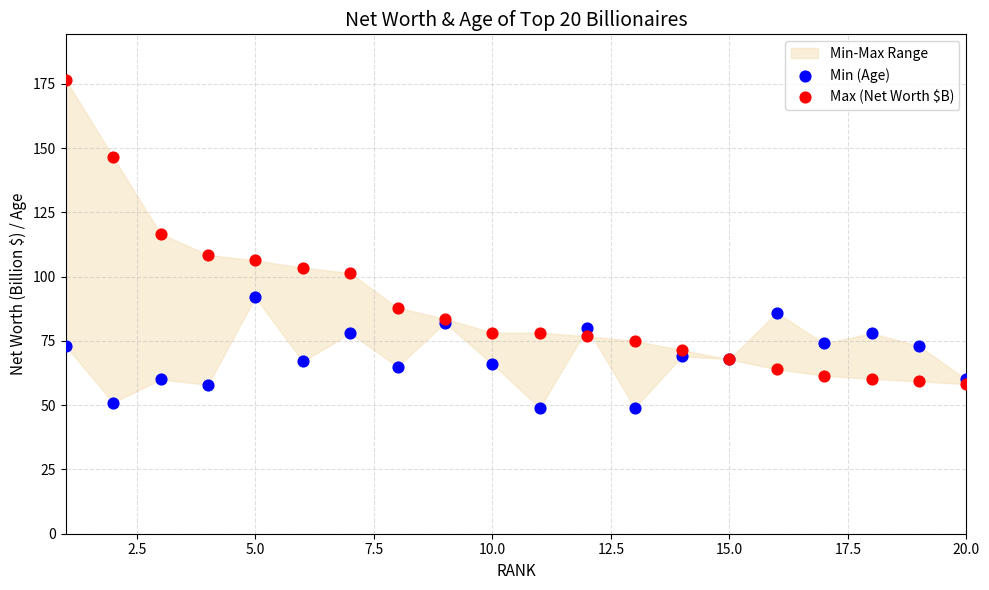

Which series contains the lowest Y value?

Min (Age)